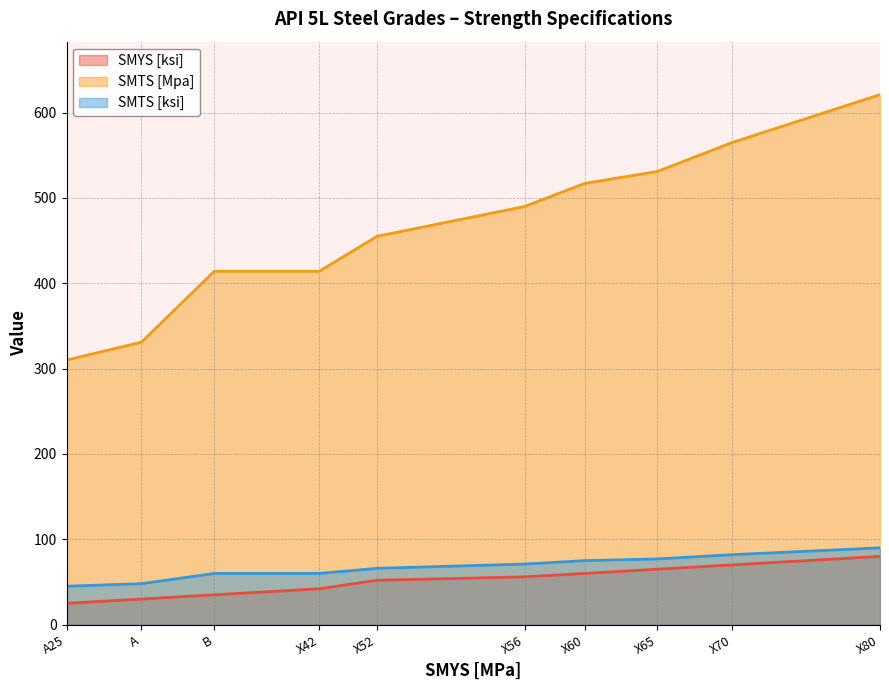

Which category has the highest value in the SMTS [Mpa] series?

X80